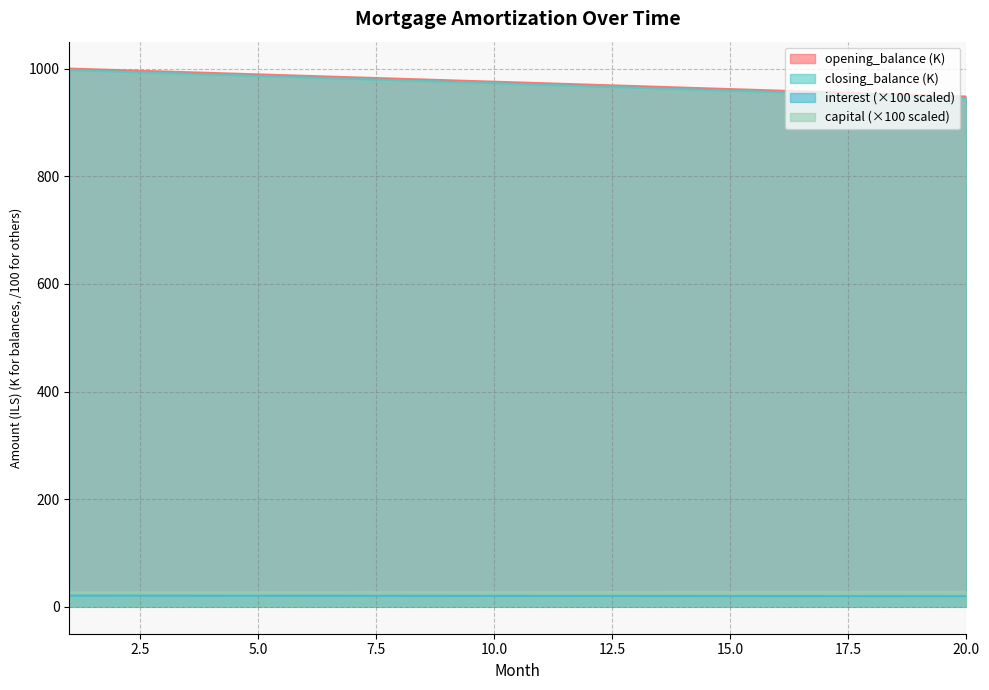

How many values in the opening_balance series are below 975?

10